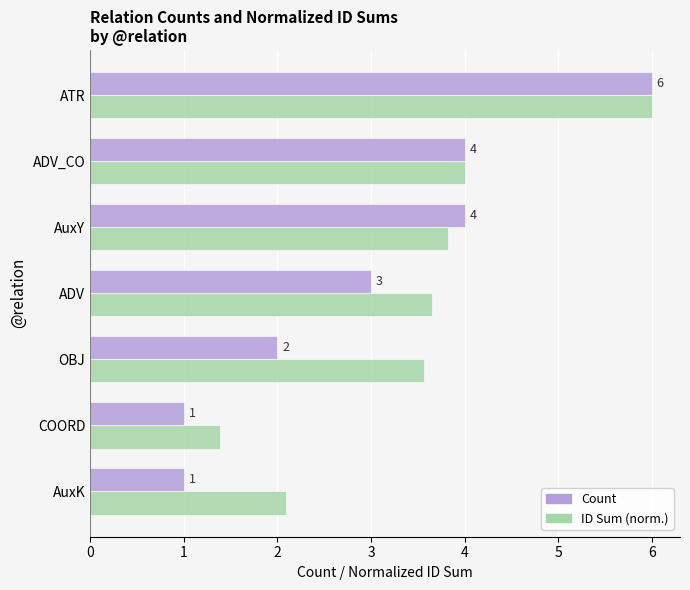

Which category has the highest value across all series?

ATR